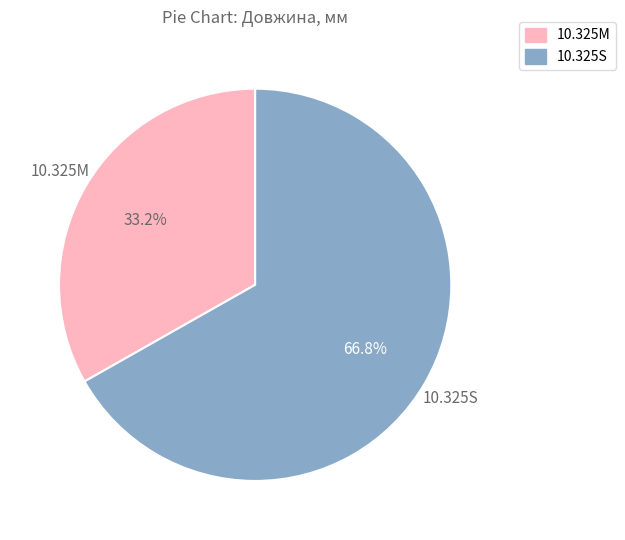

Combined, do 10.325S and 10.325M account for over 50%?

Yes